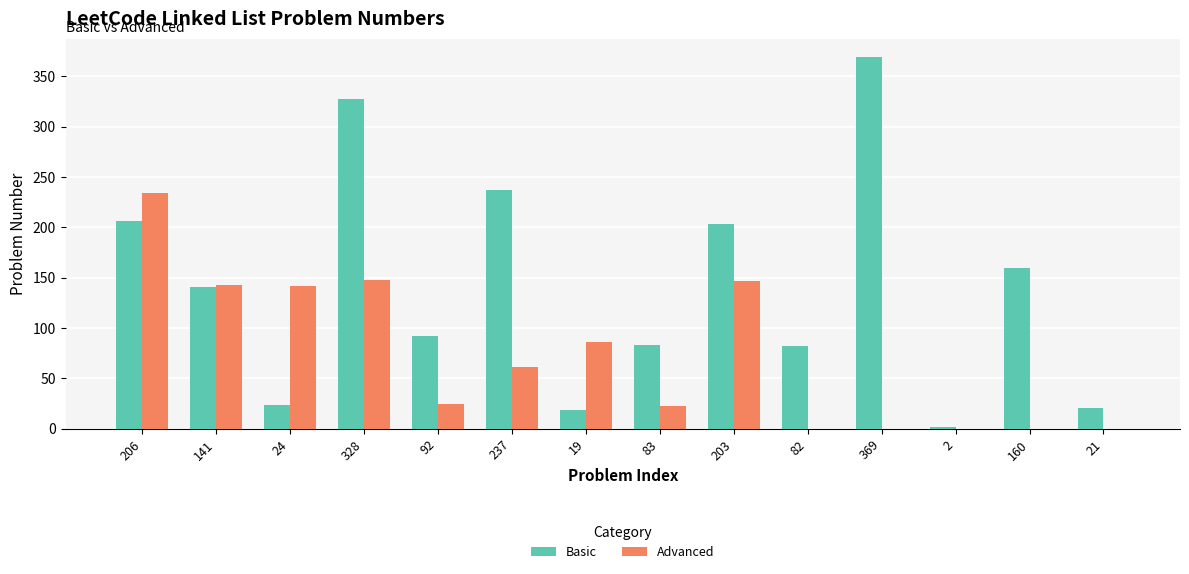

Between 24 and 19, which series saw the biggest shift?

Advanced